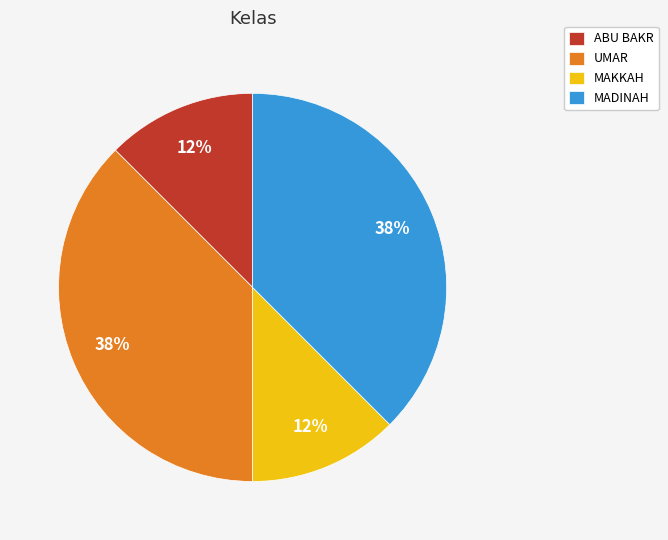

Between MAKKAH and MADINAH, which is larger?

MADINAH